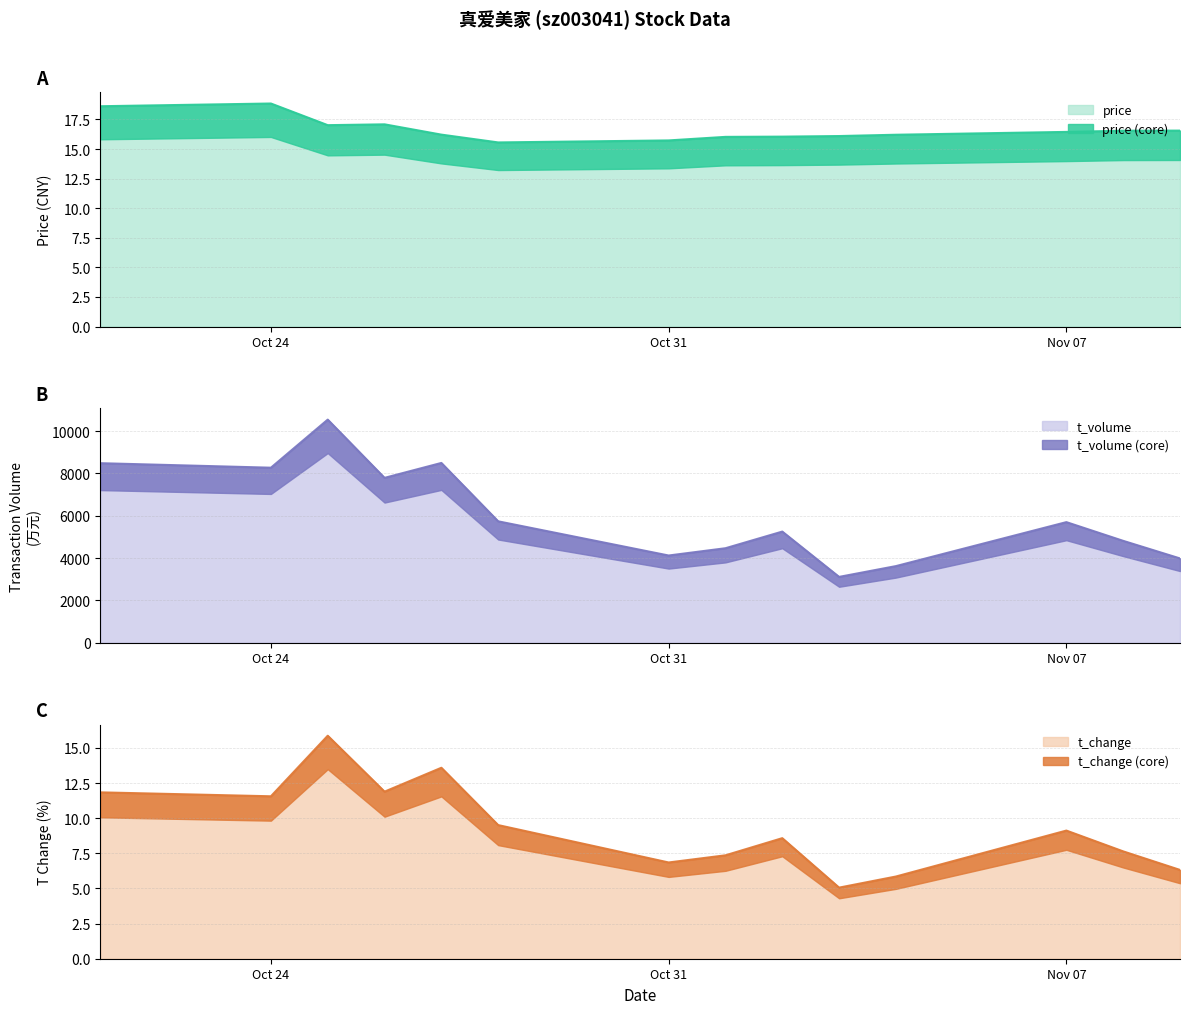

Which has a higher value, 2022-10-25 or 2022-11-07?

2022-10-25